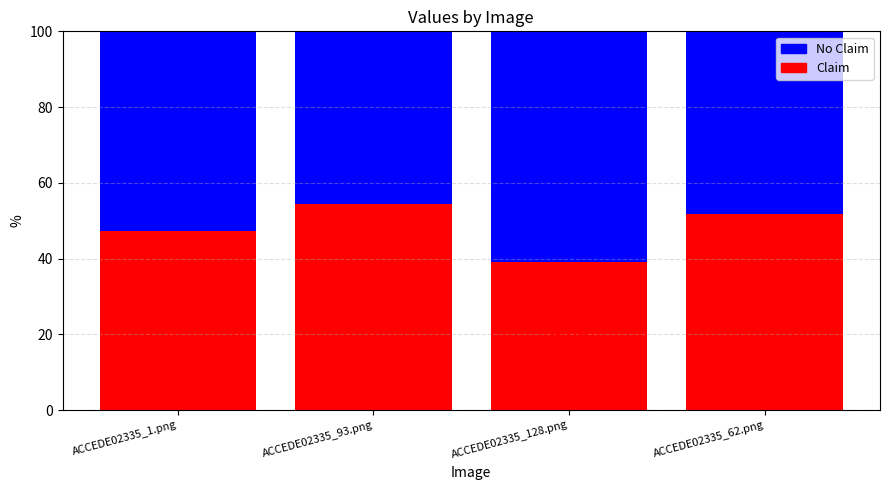

What is the sum of all Claim values?

192.5